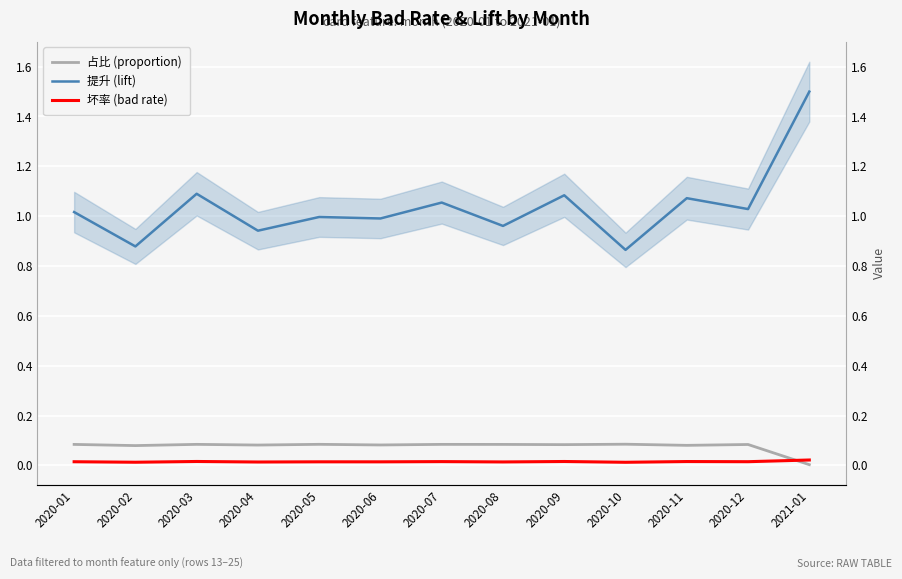

Reading right to left, transcribe all the data shown in this chart.

占比 (proportion): 0.0	0.1	0.1	0.1	0.1	0.1	0.1	0.1	0.1	0.1	0.1	0.1	0.1
提升 (lift): 1.5	1.0	1.1	0.9	1.1	1.0	1.1	1.0	1.0	0.9	1.1	0.9	1.0
坏率 (bad rate): 0.0	0.0	0.0	0.0	0.0	0.0	0.0	0.0	0.0	0.0	0.0	0.0	0.0